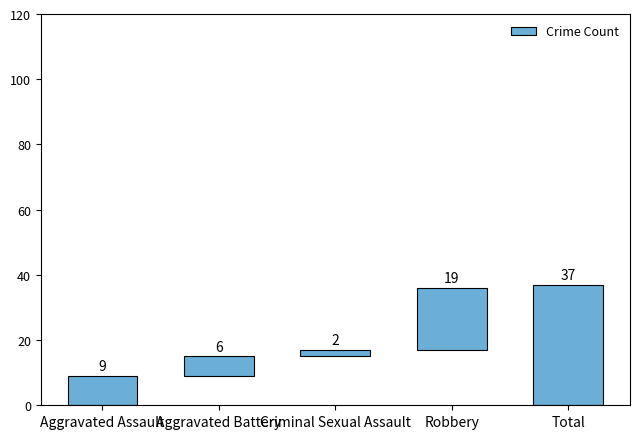

Rank the categories by value from lowest to highest.

Criminal Sexual Assault, Aggravated Battery, Aggravated Assault, Robbery, Total